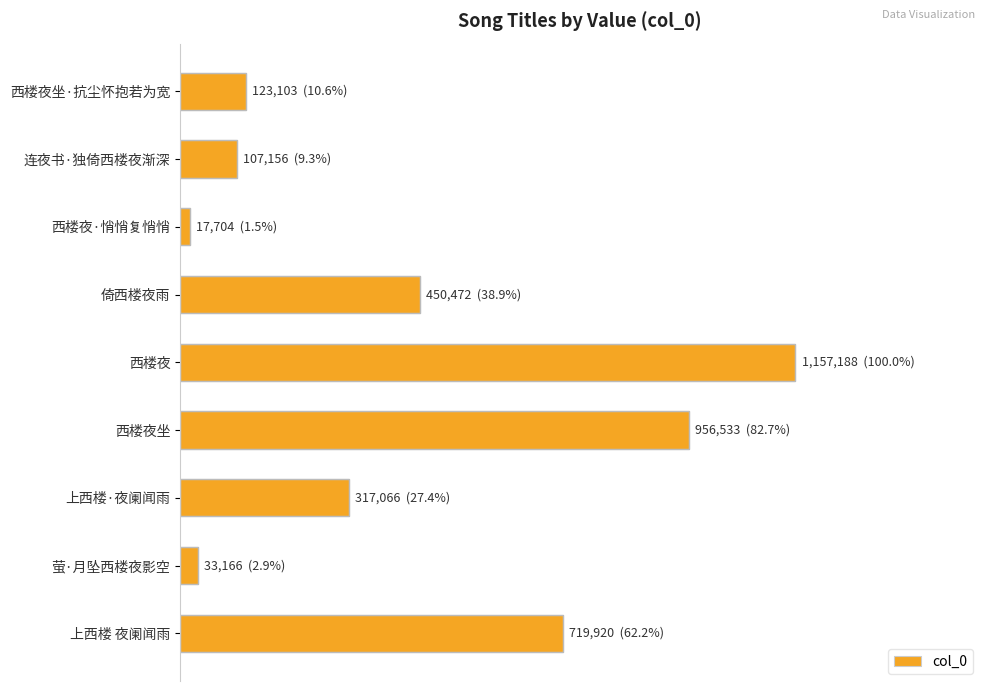

List the labels in order of value, smallest first.

西楼夜·悄悄复悄悄, 萤·月坠西楼夜影空, 连夜书·独倚西楼夜渐深, 西楼夜坐·抗尘怀抱若为宽, 上西楼·夜阑闻雨, 倚西楼夜雨, 上西楼 夜阑闻雨, 西楼夜坐, 西楼夜